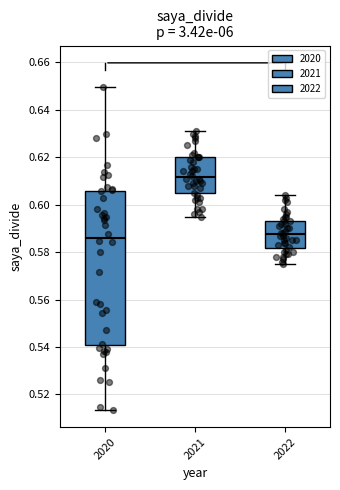

Which box has the highest median line?

2021